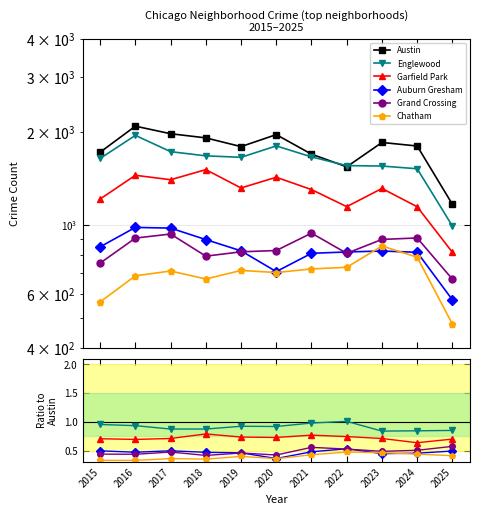

True or false: Auburn Gresham and Grand Crossing cross at least once.

True